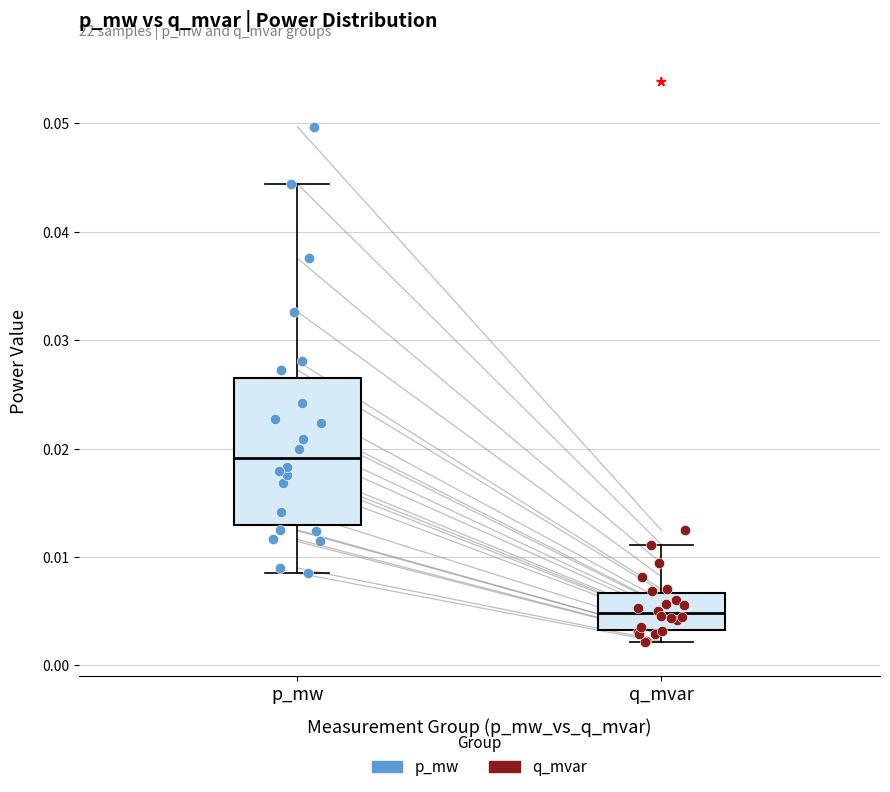

Reading left to right, read every box against the y-axis: the position of its median line, the range the box covers, and the ends of its whiskers. The values are not printed on the chart, so give them approximately, as read against the axis.

p_mw: median 0.019, box 0.013 to 0.026, whiskers 0.009 to 0.044
q_mvar: median 0.005, box 0.003 to 0.007, whiskers 0.002 to 0.011